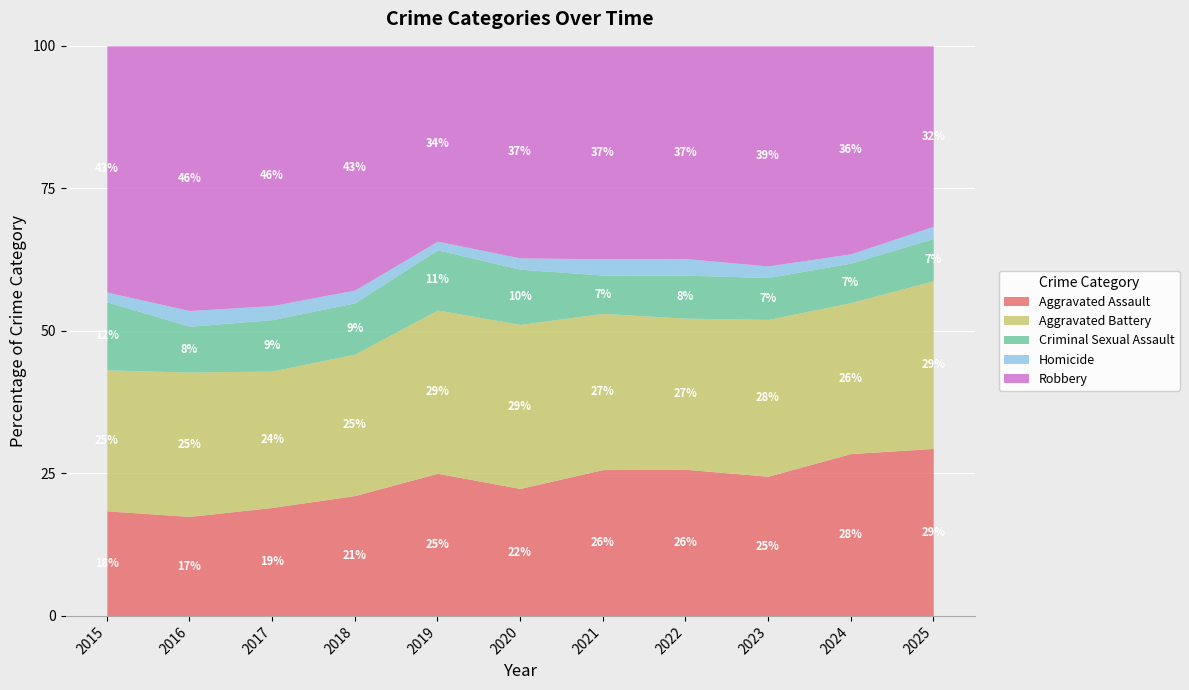

What are all the series names shown in the legend?

Aggravated Assault, Aggravated Battery, Criminal Sexual Assault, Homicide, Robbery